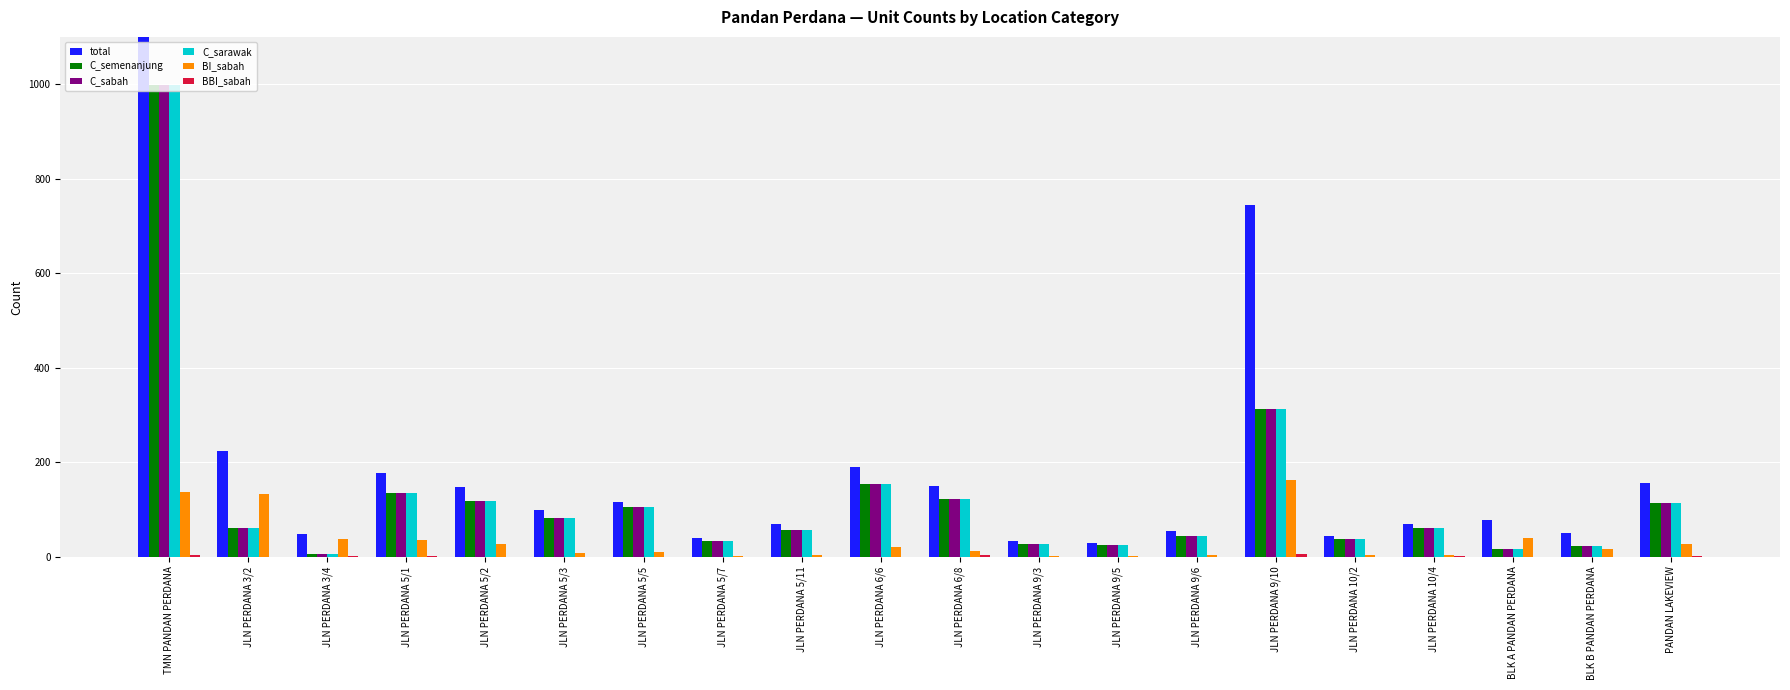

At which label does C_sarawak reach its minimum?

JLN PERDANA 3/4